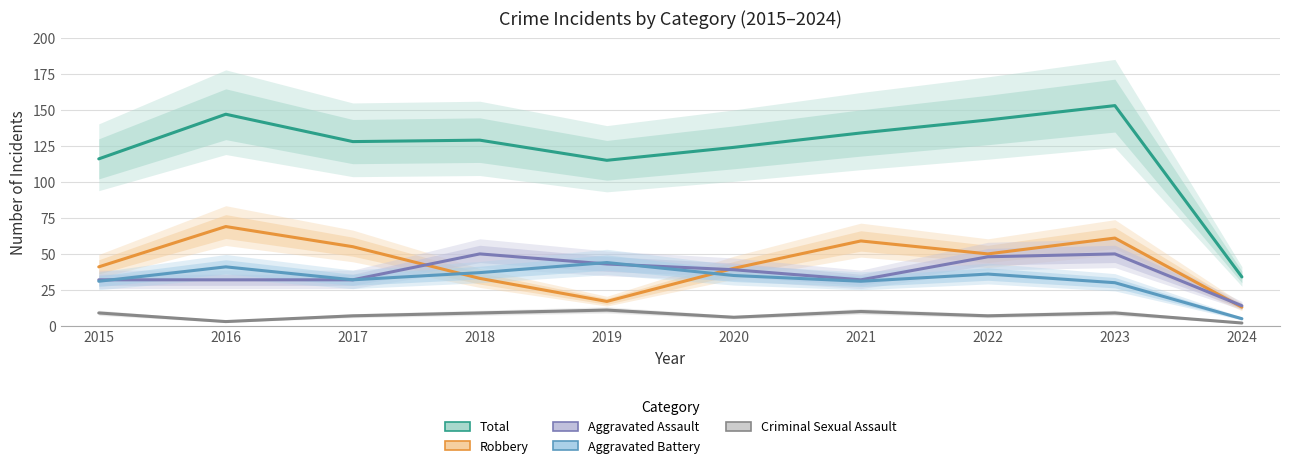

What is the difference between the second highest and second lowest values in the Robbery series?

44